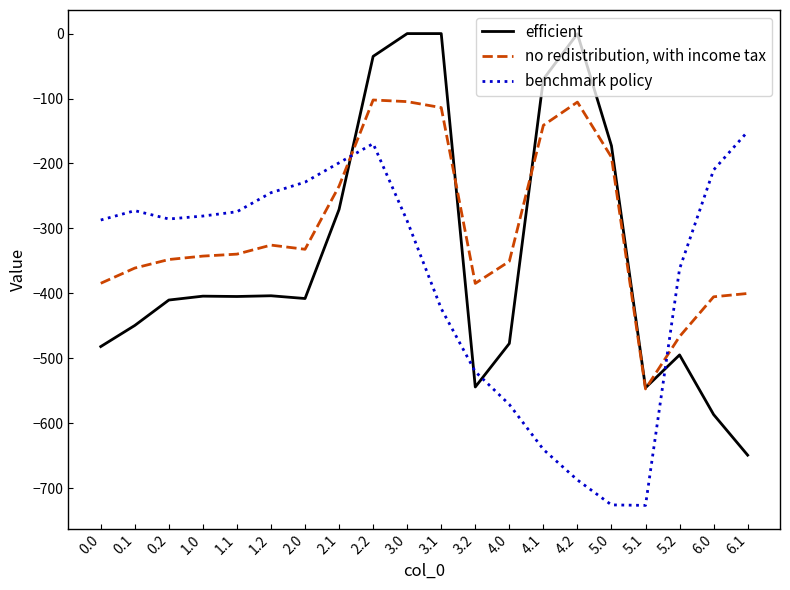

What is the approximate value of benchmark policy at 4.1?

-640.4